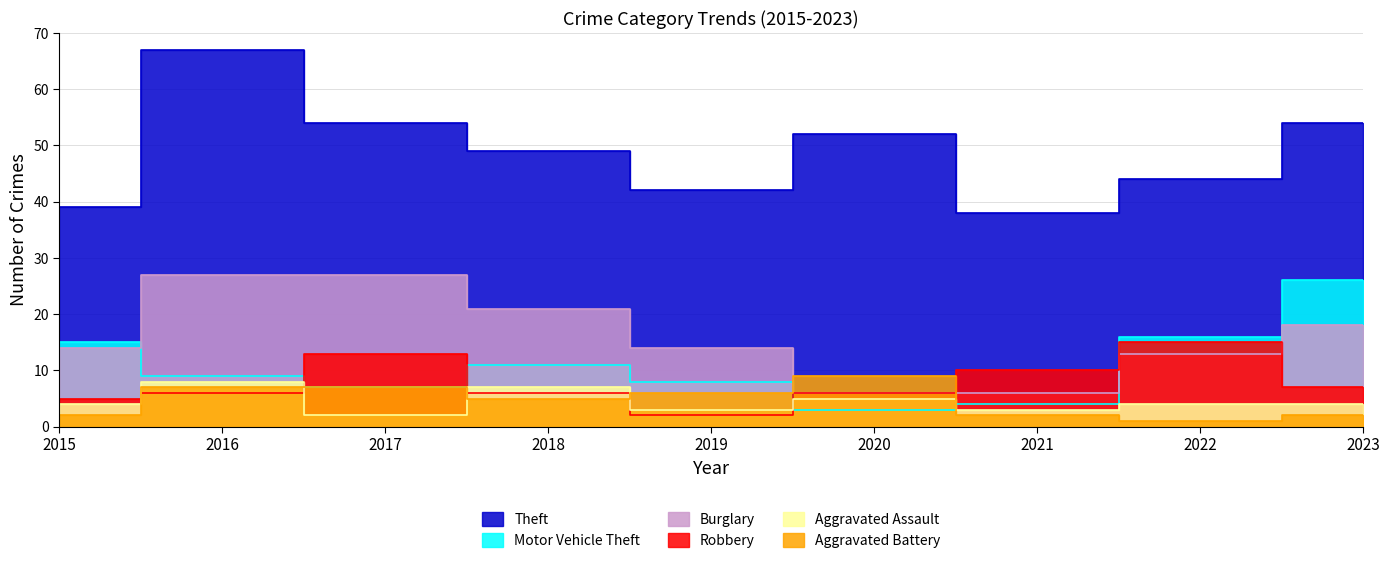

What is the difference between the maximum and minimum values in the Robbery series?

13